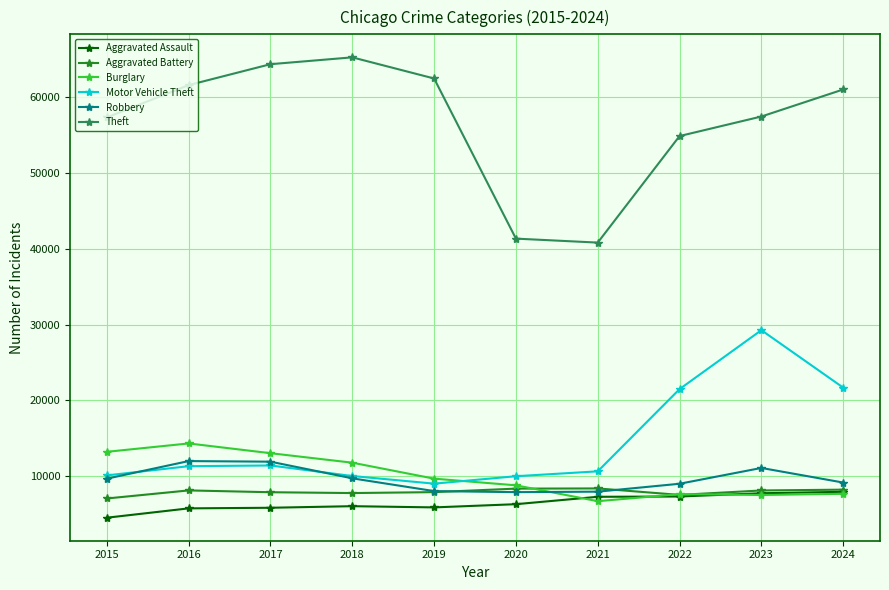

At which category is the sum across all series the highest?

2023